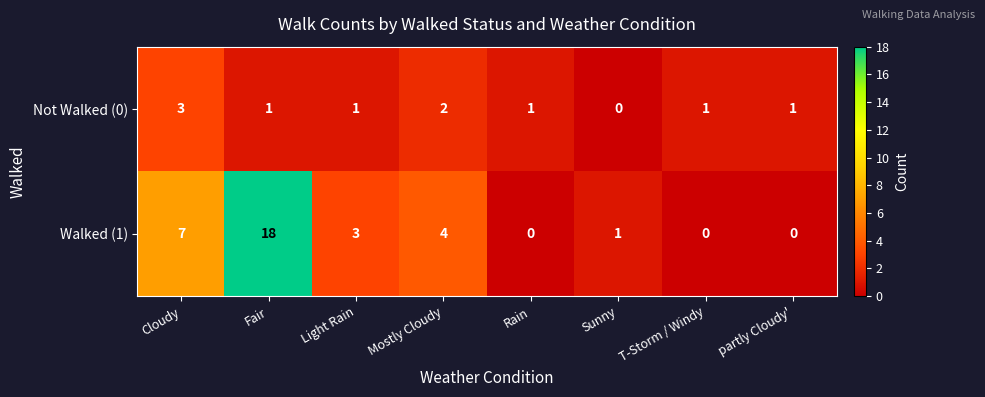

Rank the series by their maximum value, from highest to lowest.

Walked (1), Not Walked (0)